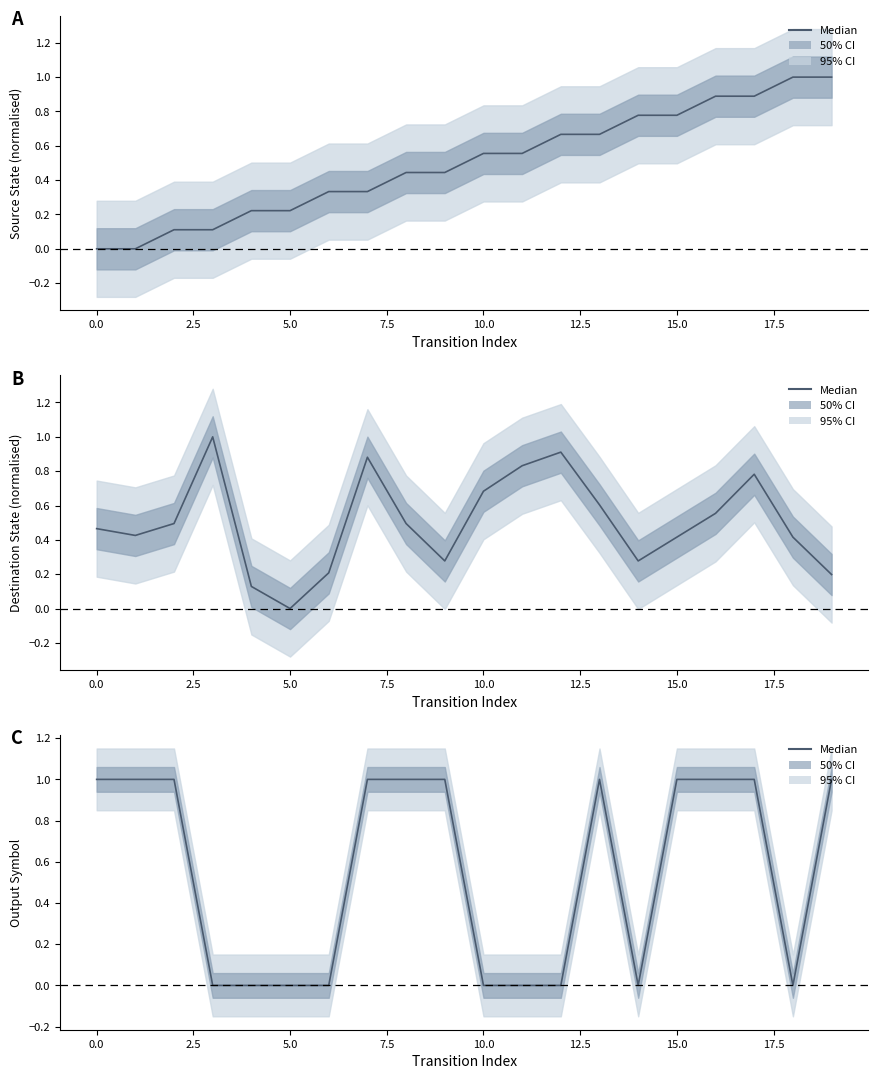

True or false: the data has more than 0 interior local peaks.

True